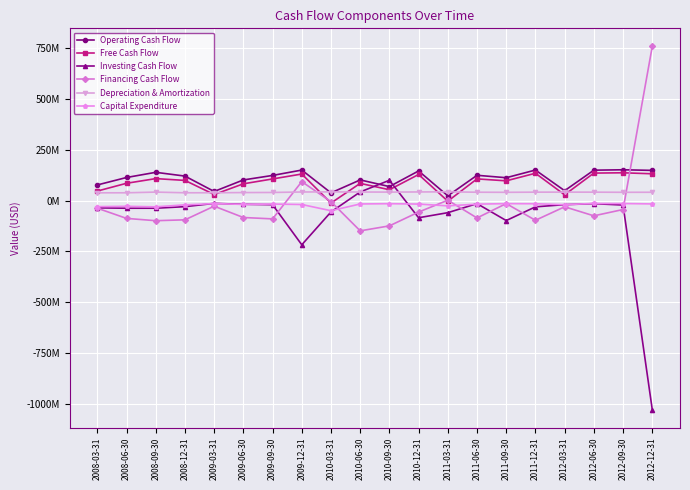

True or false: Free Cash Flow has more than 0 points higher than both neighbors.

True